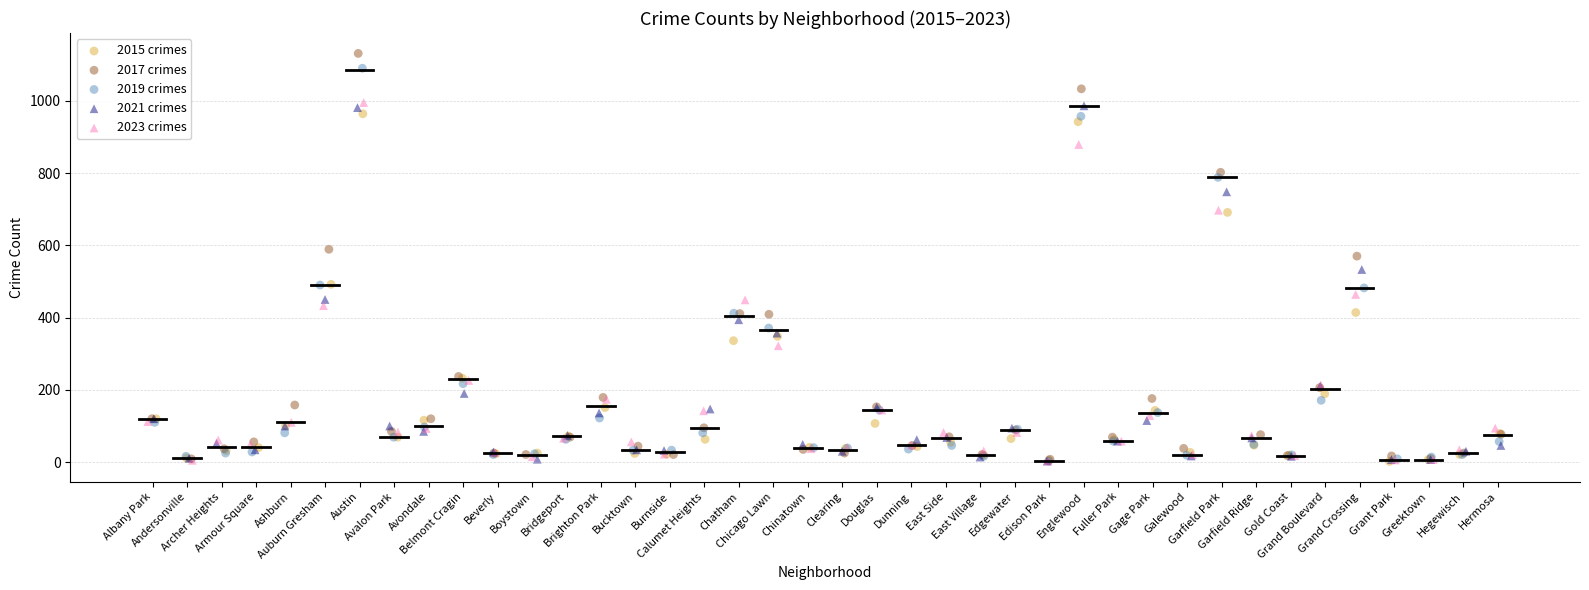

Which series has the largest Y range (max minus min)?

2017 crimes